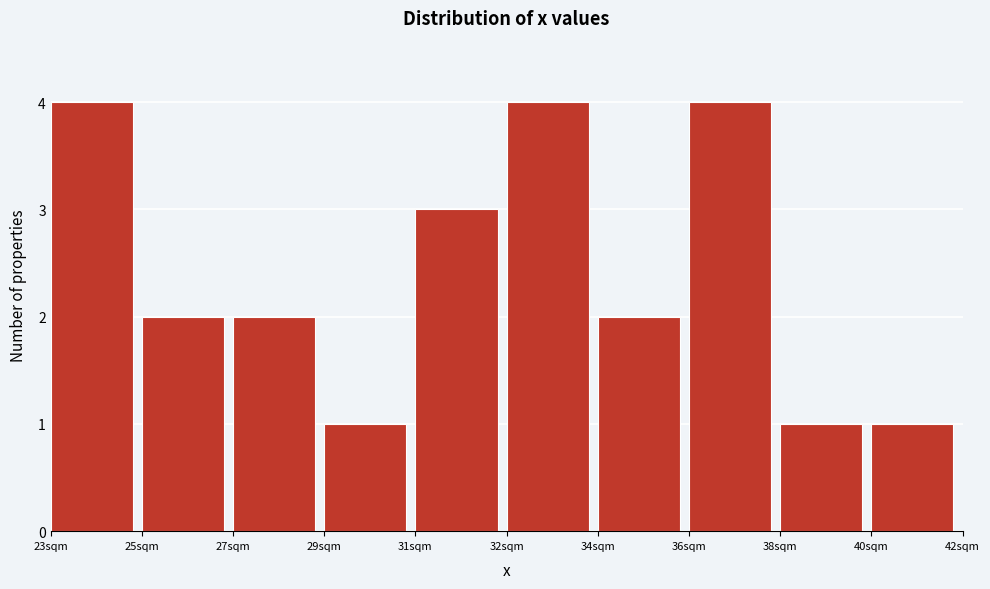

Reading left to right, transcribe all the data shown in this chart.

4	2	2	1	3	4	2	4	1	1